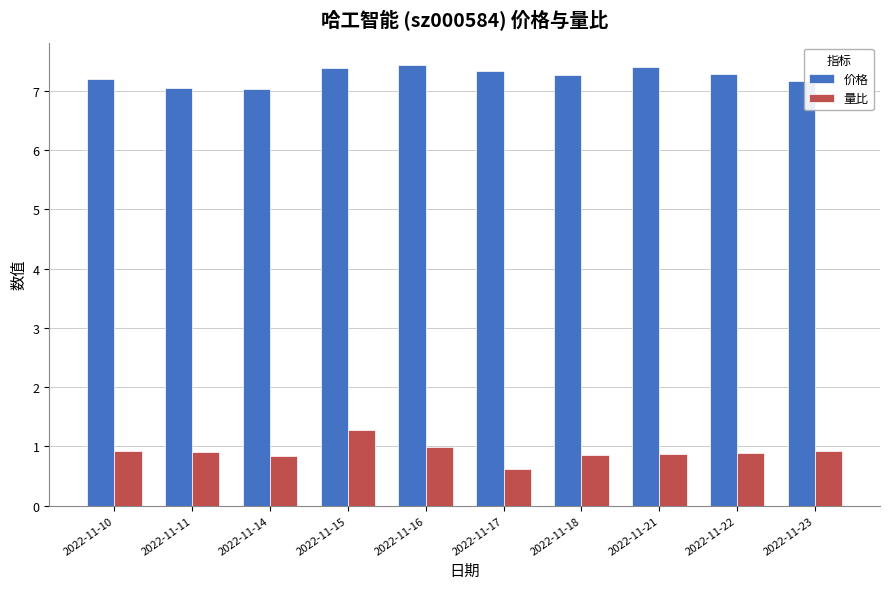

Are the bars grouped side by side (vs. stacked)?

Yes